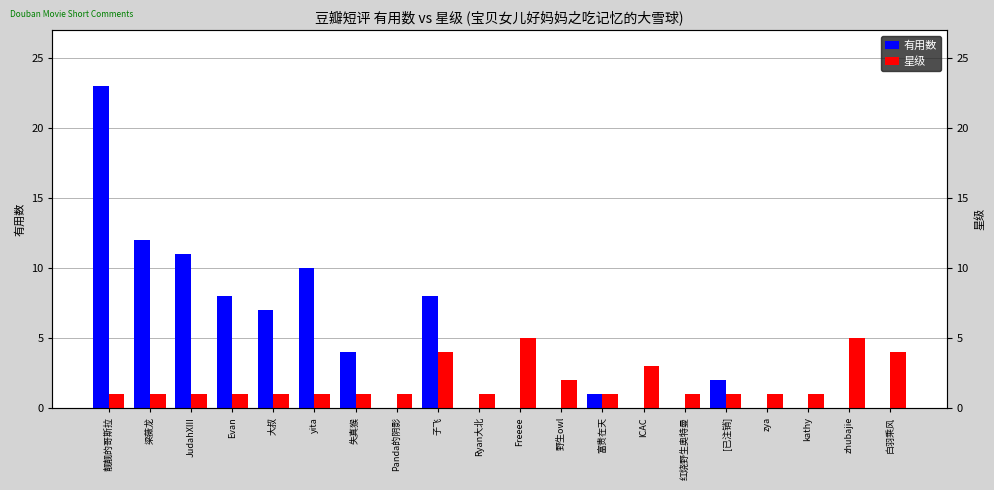

Between 白羽乘风 and Panda的阴影, which is larger?

白羽乘风